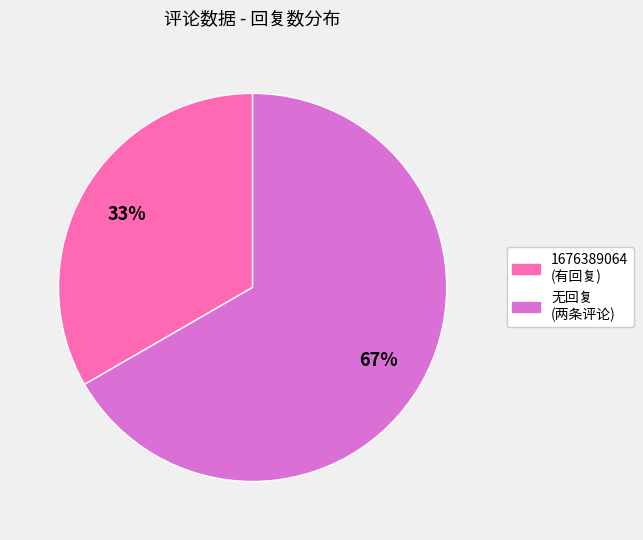

Which has a higher value, 无回复 (两条评论) or 1676389064 (有回复)?

无回复 (两条评论)